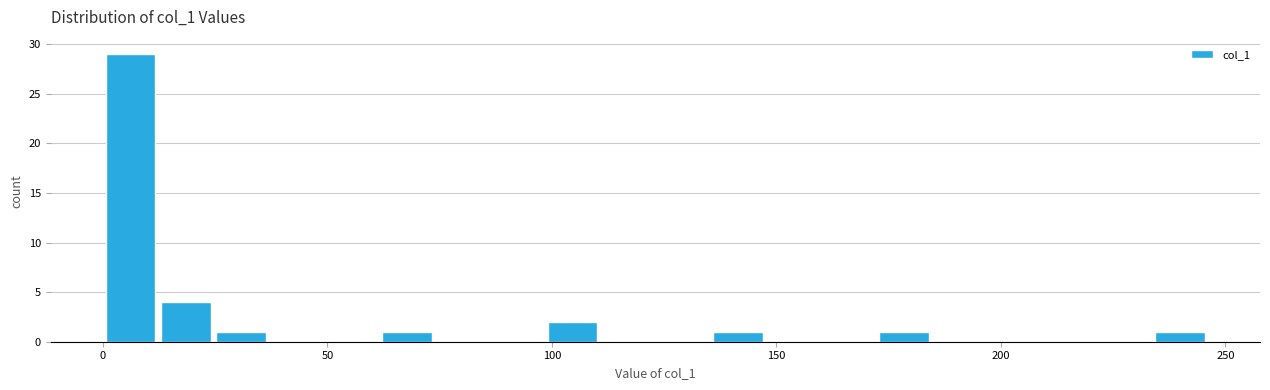

Around what value on the x-axis is the tallest bar? Give the approximate position of its centre, as read against the axis.

5